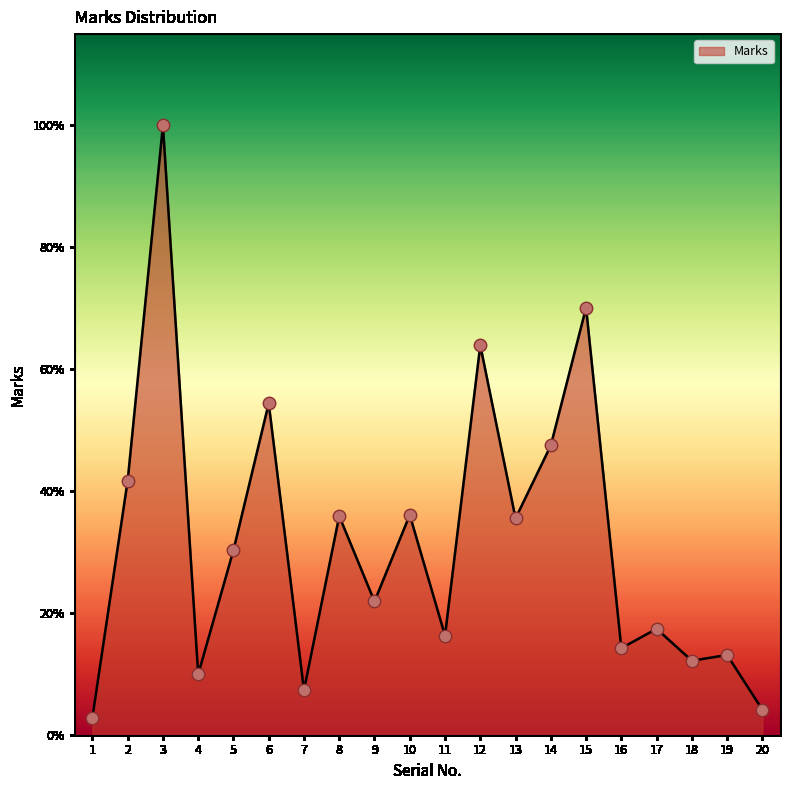

Which has a higher value, 14 or 18?

14